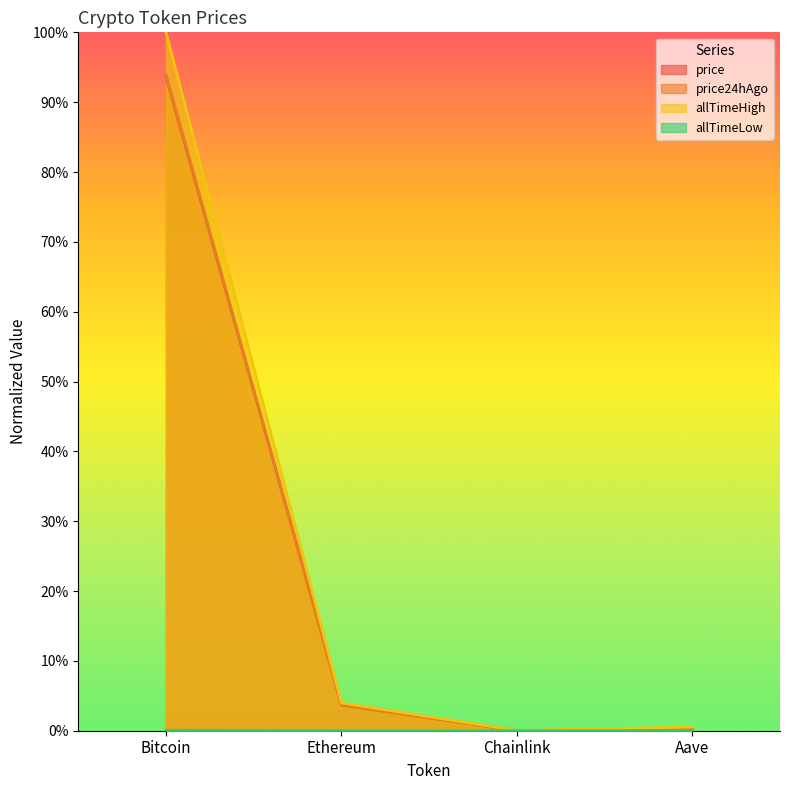

How many values in the allTimeLow series exceed 0?

3